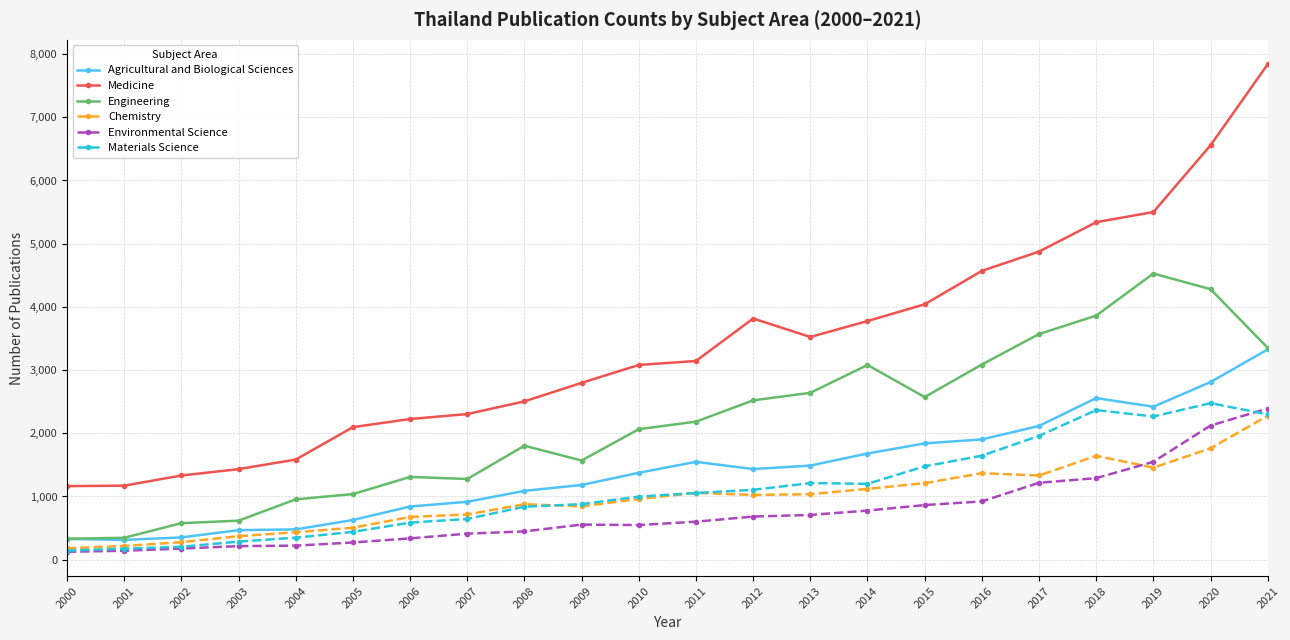

What is the difference between the second highest and second lowest values in the Engineering series?

3934